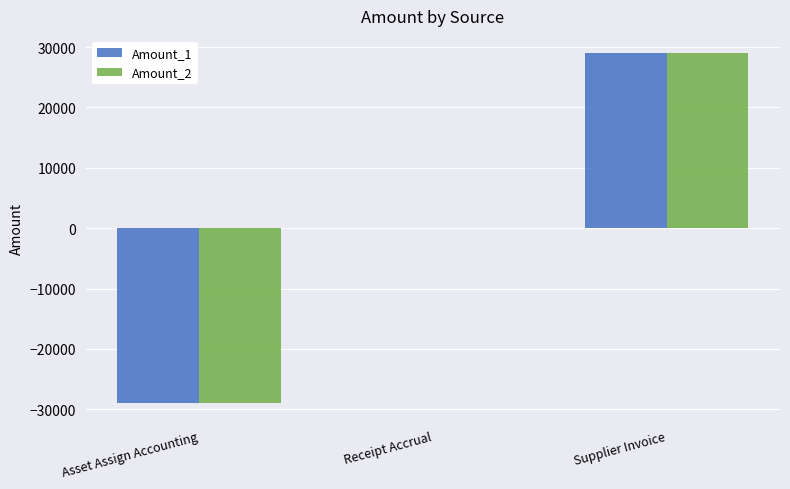

How many data points does each series have?

3